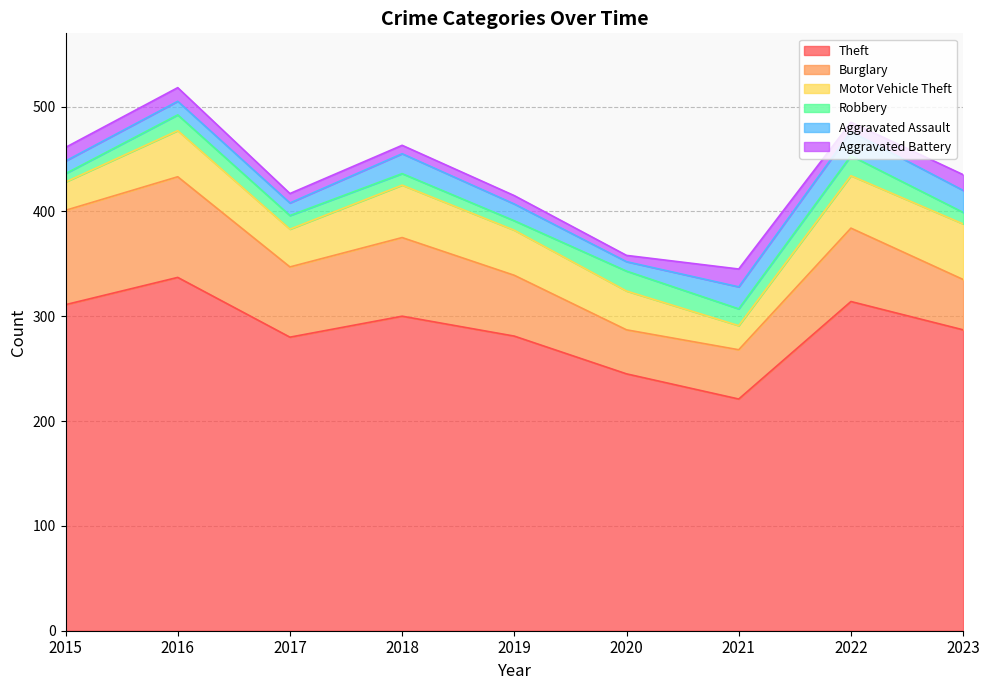

What are all the series names shown in the legend?

Theft, Burglary, Motor Vehicle Theft, Robbery, Aggravated Assault, Aggravated Battery